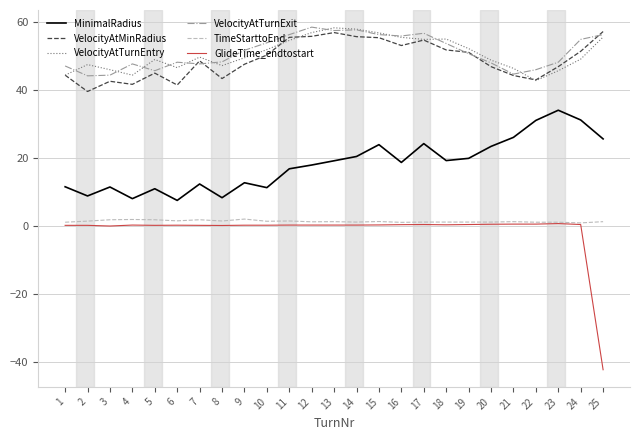

True or false: GlideTime_endtostart and VelocityAtMinRadius intersect in this chart.

False